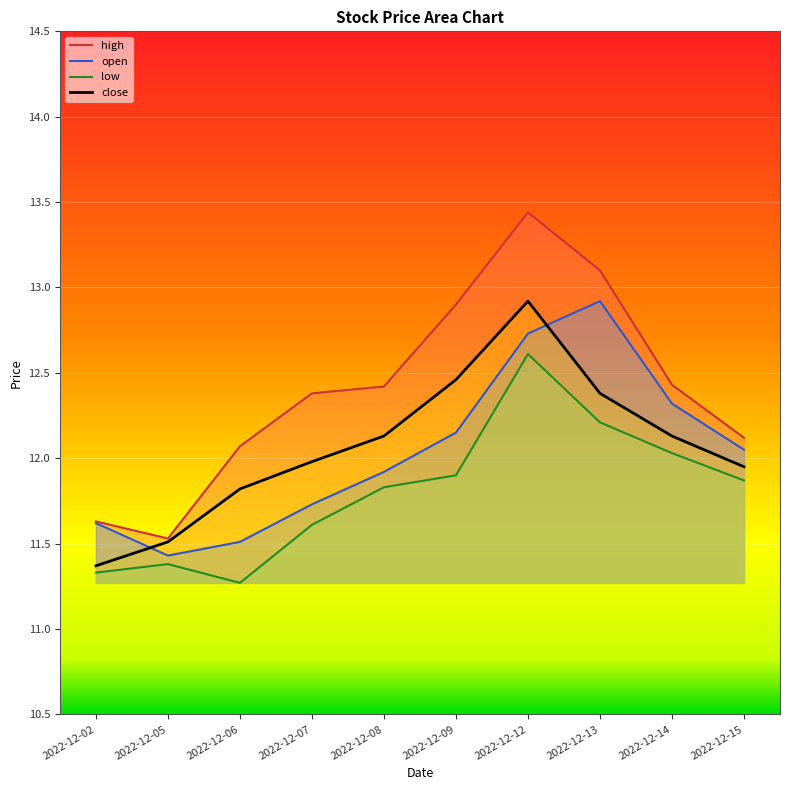

Which category has the lowest value across all series?

2022-12-06